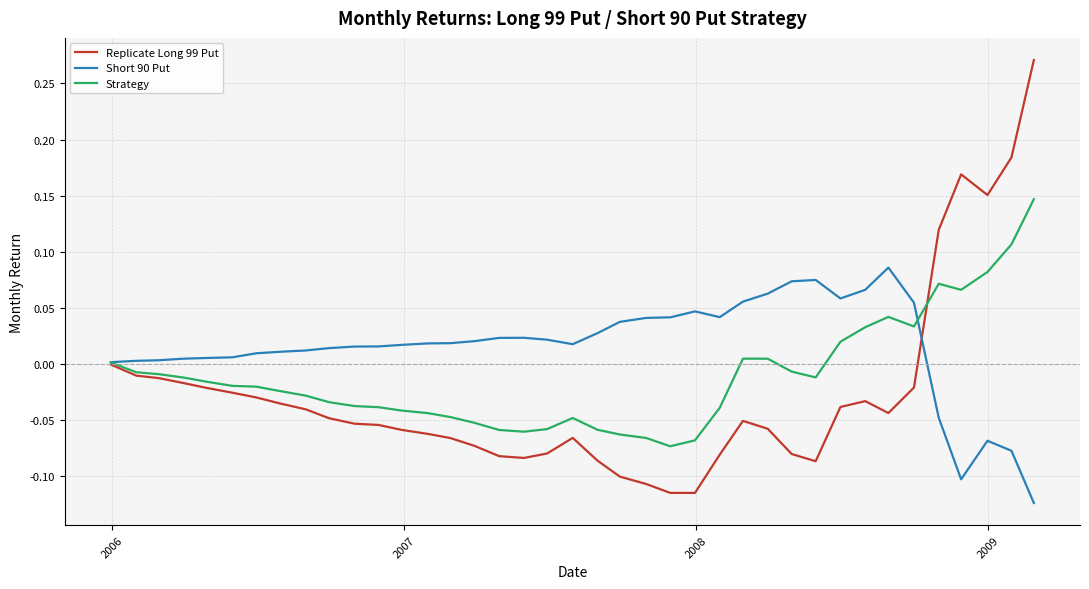

Which series has the widest spread of values?

Replicate Long 99 Put